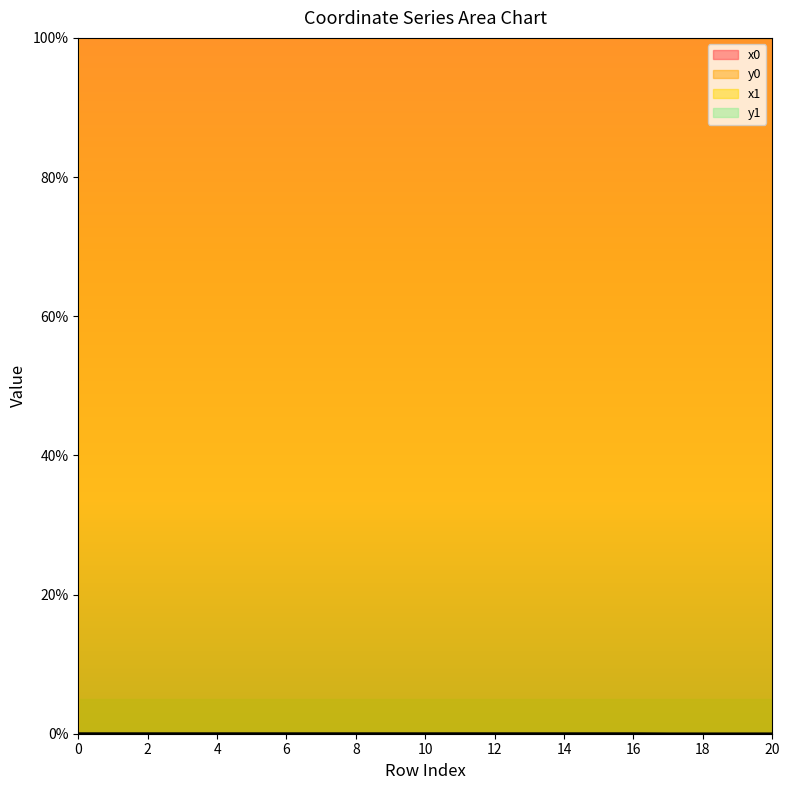

The value of y1 at 11 is 0.0. True or false?

False